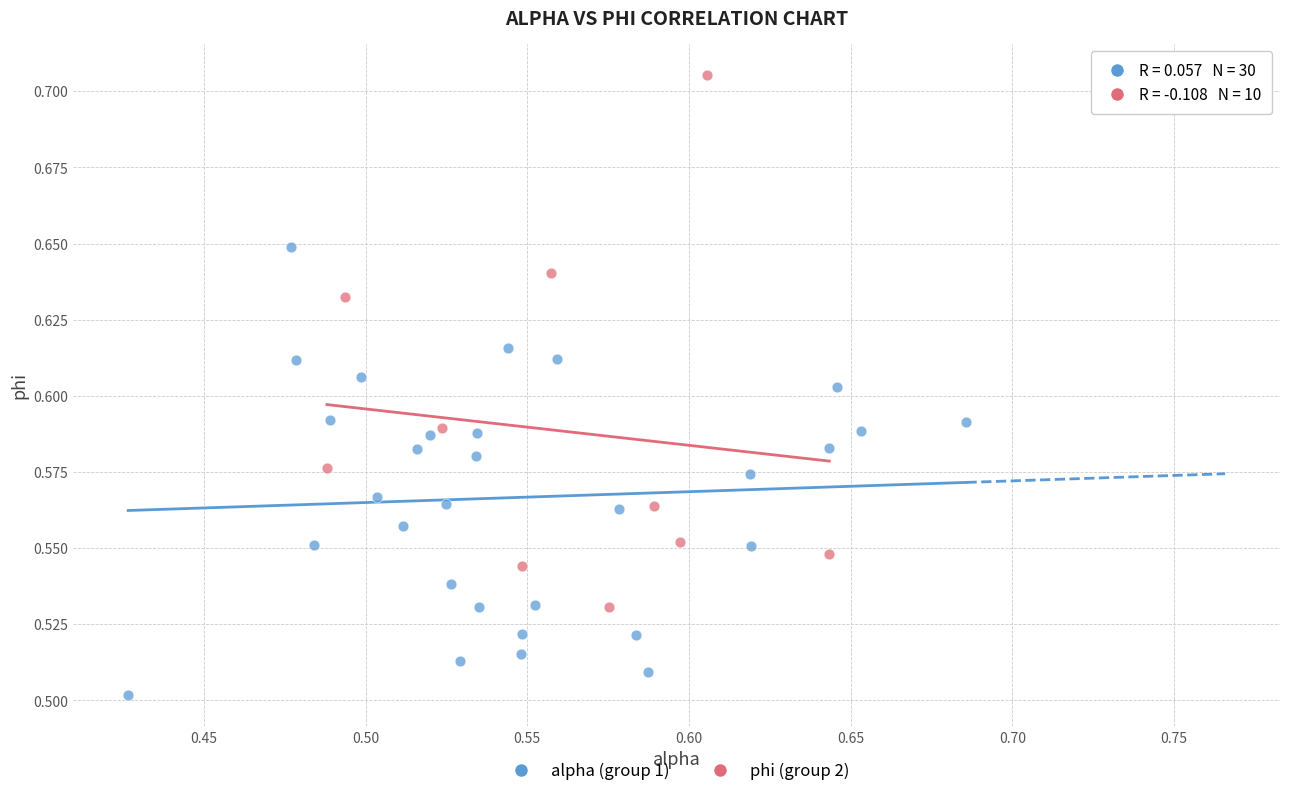

Which series contains the lowest Y value?

alpha (group 1)